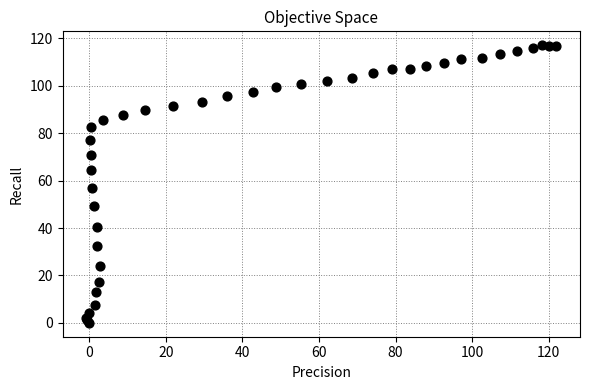

What Y value in the scatter plot is closest to 58?

56.7